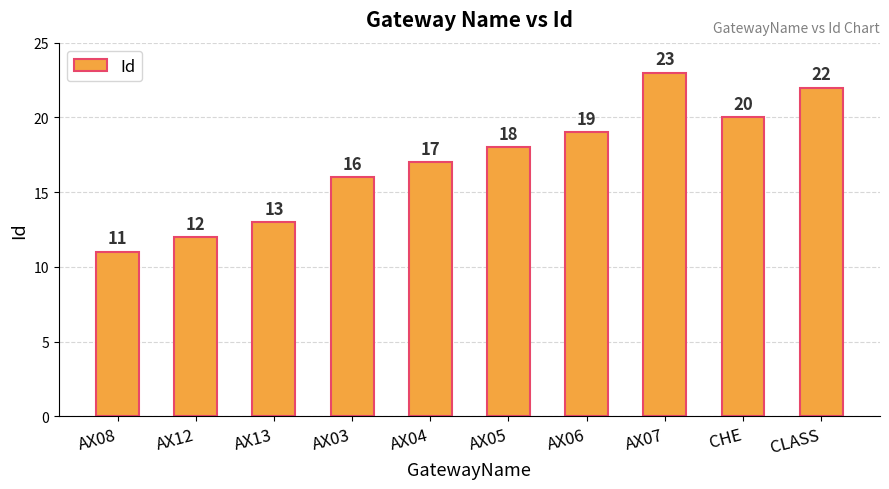

What is the label of the 8th bar from the right?

AX13